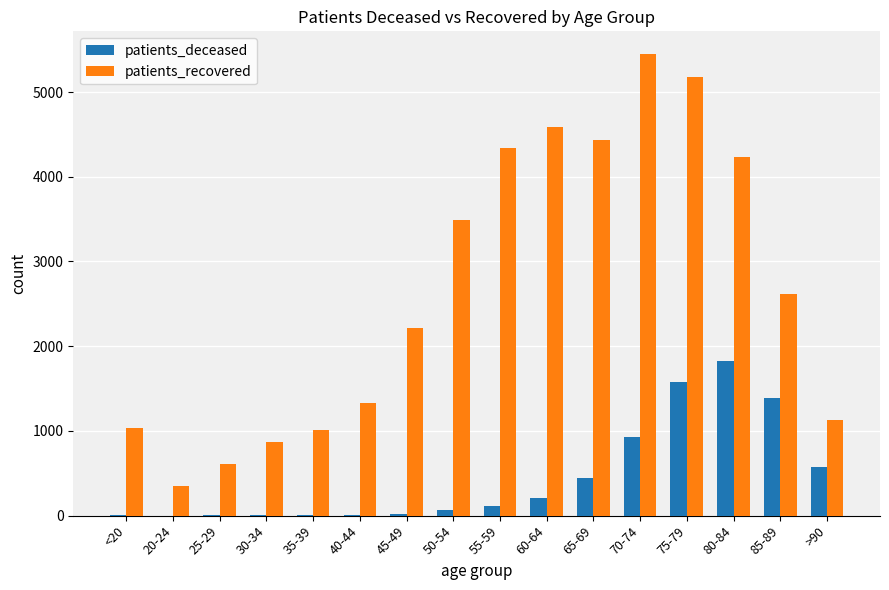

How many data points does each series have?

16